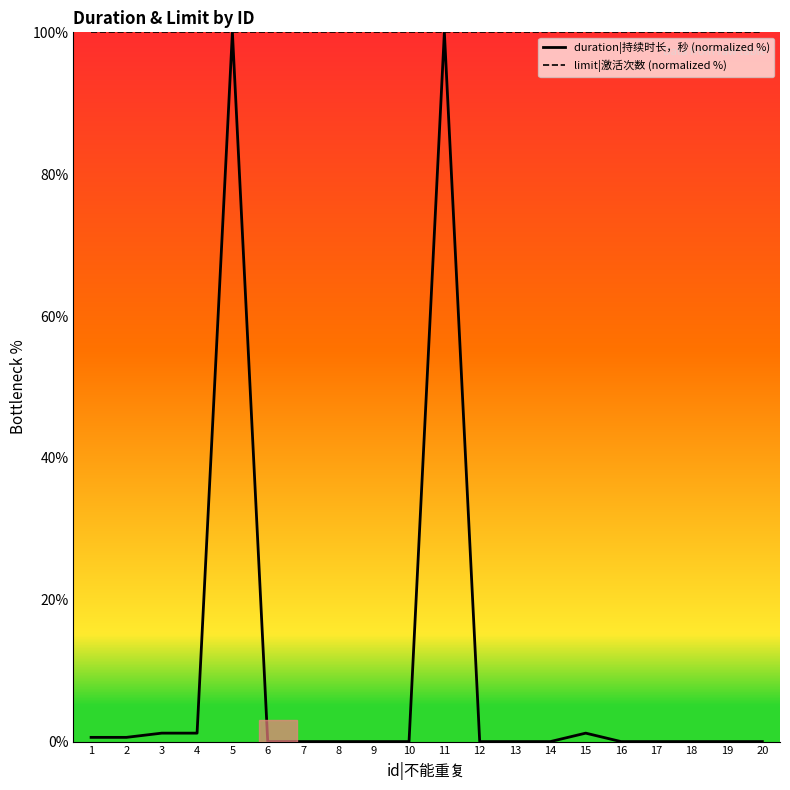

What are all the series names shown in the legend?

duration|持续时长，秒 (normalized %), limit|激活次数 (normalized %)